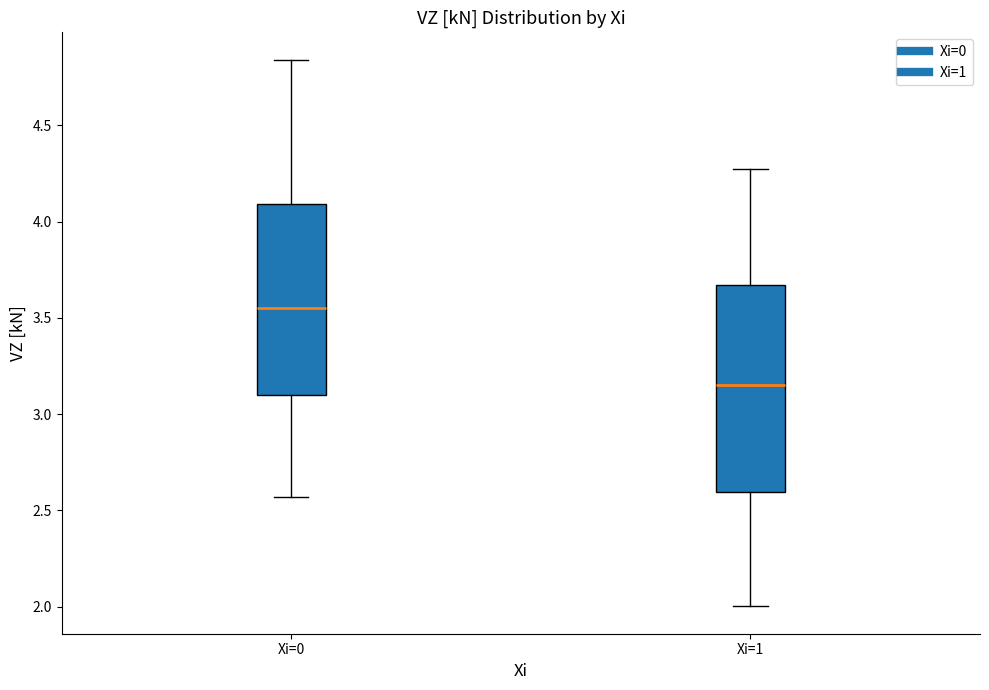

Reading left to right, read every box against the y-axis: the position of its median line, the range the box covers, and the ends of its whiskers. The values are not printed on the chart, so give them approximately, as read against the axis.

Xi=0: median 3.55, box 3.10 to 4.10, whiskers 2.55 to 4.85
Xi=1: median 3.15, box 2.60 to 3.65, whiskers 2.00 to 4.25